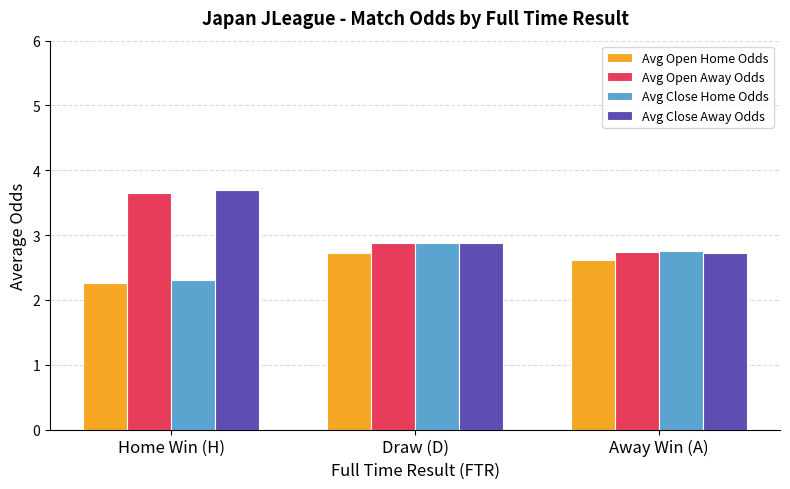

Is it true that Avg Close Home Odds equals 1.5 at Draw (D)?

False